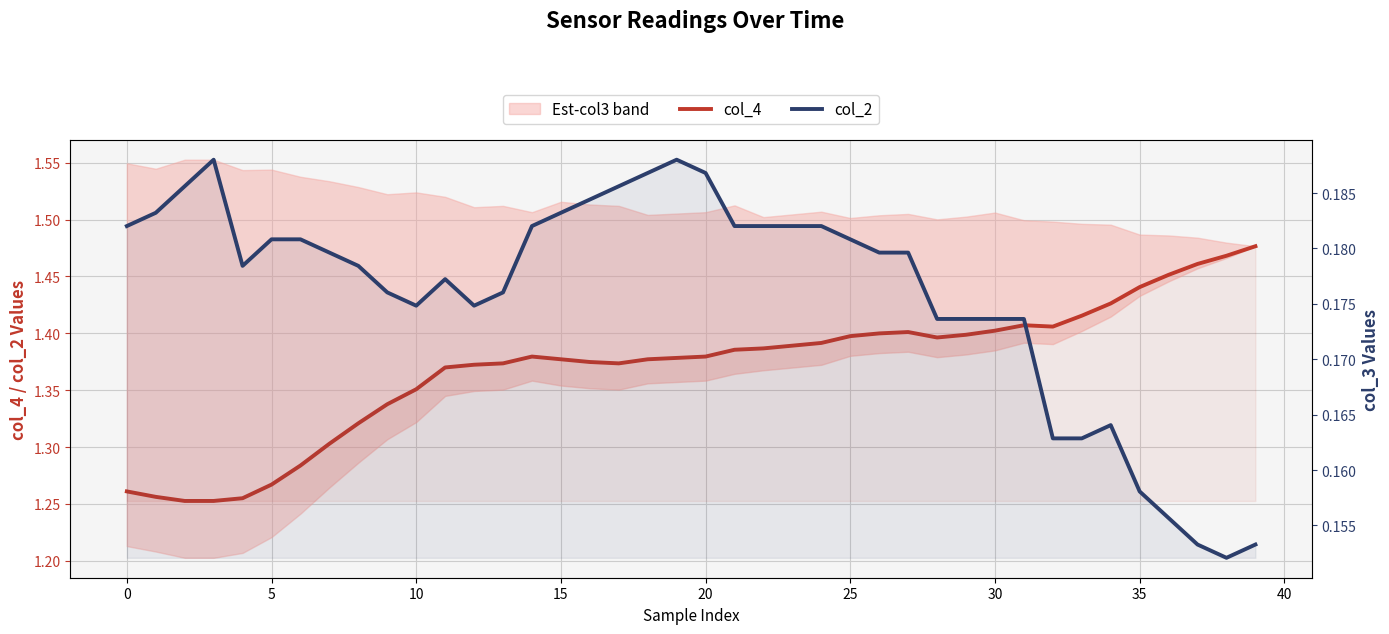

True or false: col_2 and col_4 cross at least once.

False